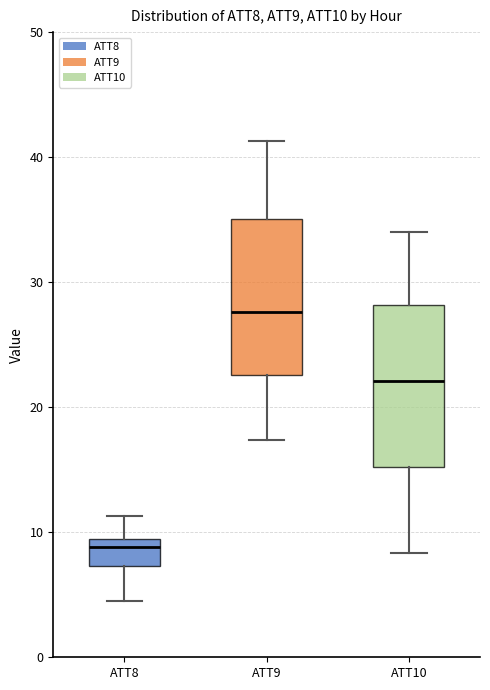

Reading left to right, transcribe this box plot: for each box, give where its median line is, the range the box spans, and where its two whiskers end, as read against the y-axis. The values are not printed on the chart, so give them approximately, as read against the axis.

ATT8: median 9 (just below the box's upper edge), box 7 to 9, whiskers 5 to 11
ATT9: median 28, box 23 to 35, whiskers 17 to 41
ATT10: median 22, box 15 to 28, whiskers 8 to 34